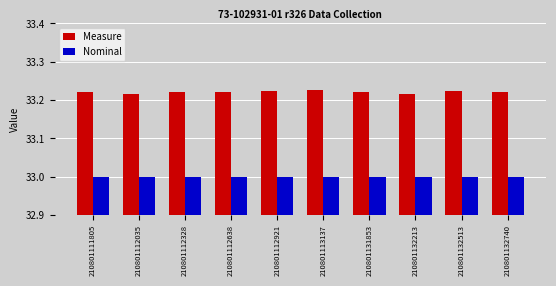

How many bars are there in each group?

2